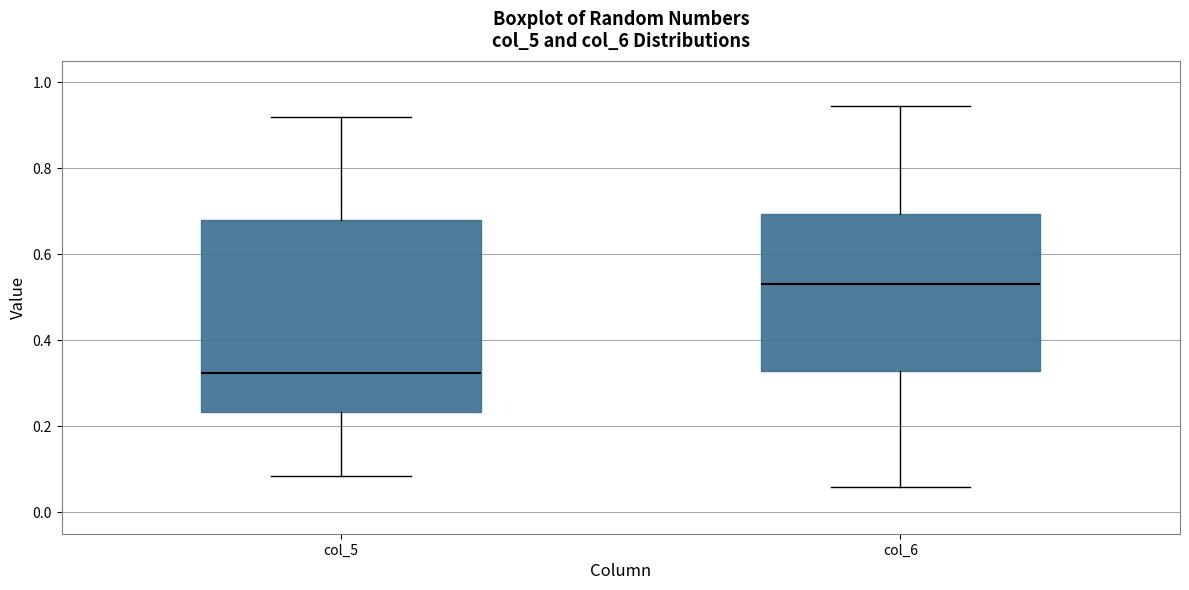

Where does the lower whisker of the box for col_6 end on the y-axis? The values are not printed on the chart, so give them approximately, as read against the axis.

0.06